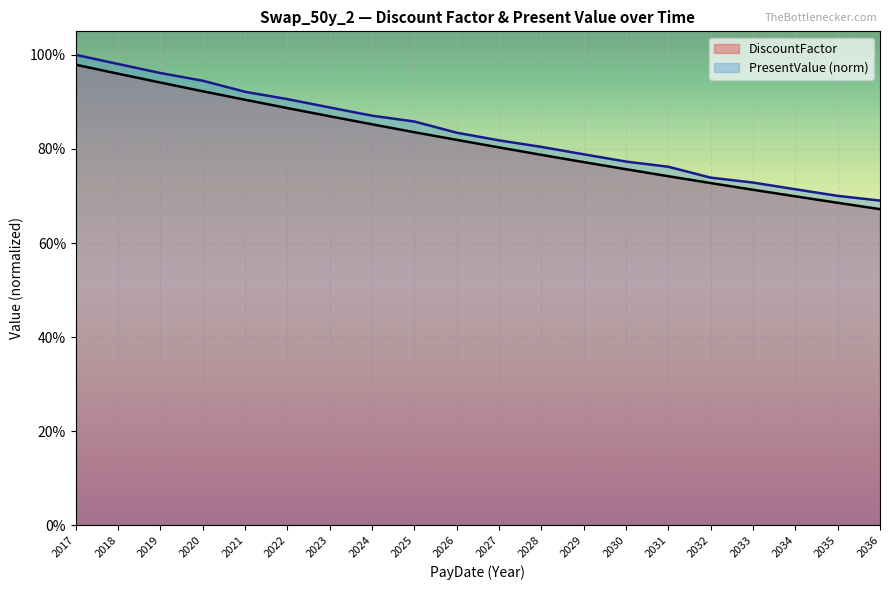

Is it true that DiscountFactor equals 0.7 at 2035?

True